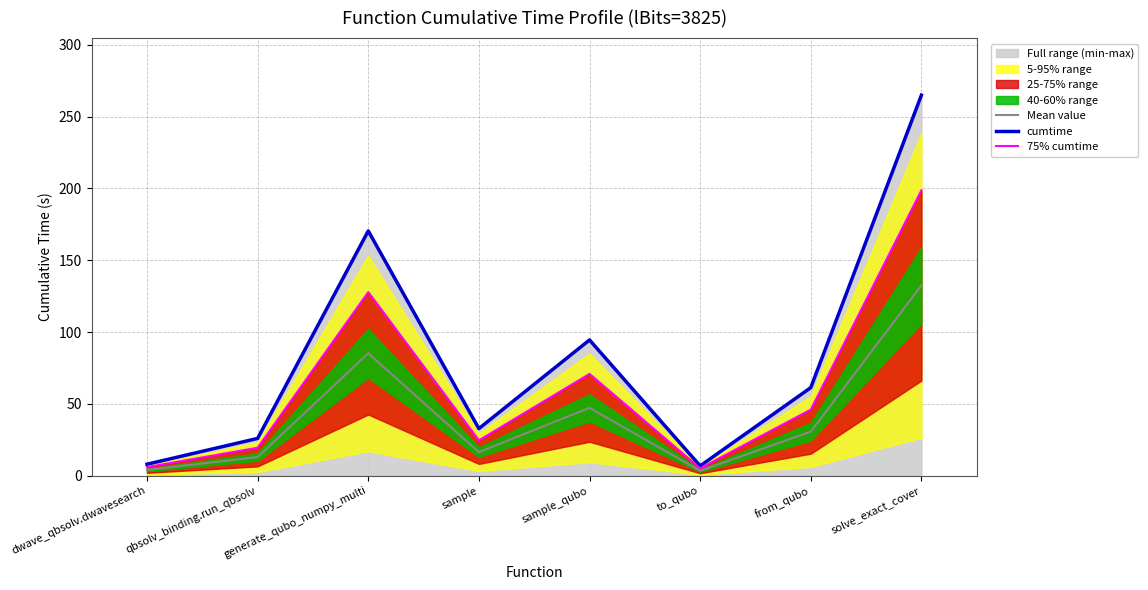

What is the difference between the second highest and second lowest values in the 75% cumtime series?

121.8